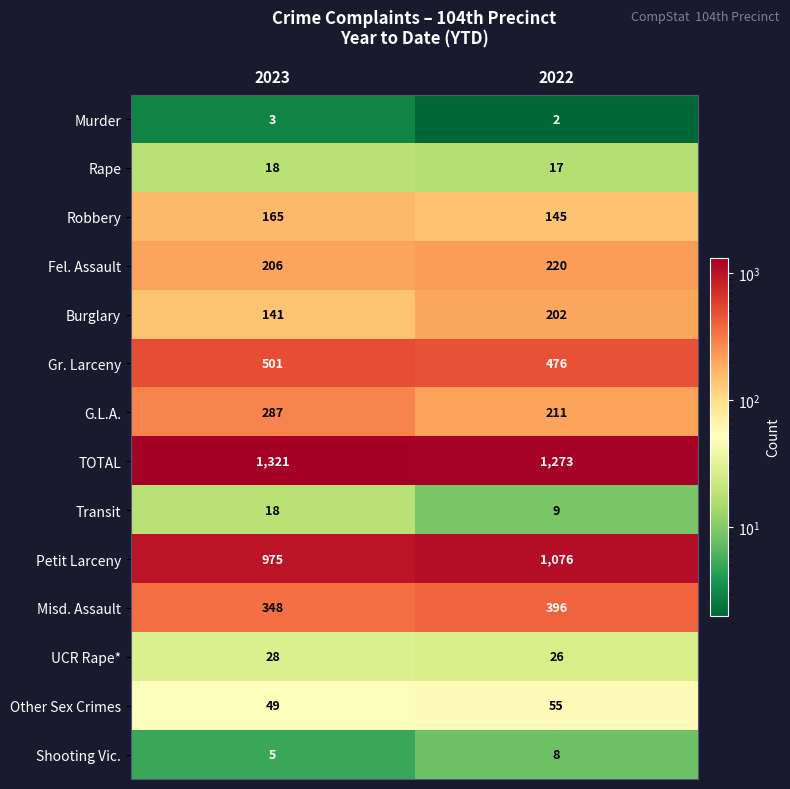

Which series has the widest spread of values?

Petit Larceny